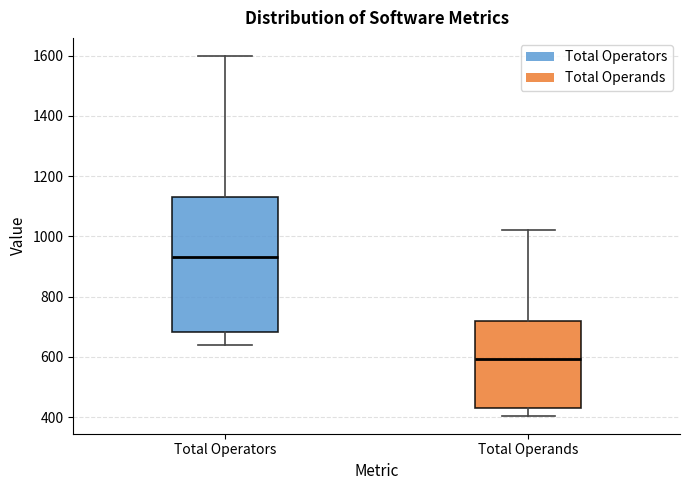

Where is the lower edge of the box for Total Operands on the y-axis? The values are not printed on the chart, so give them approximately, as read against the axis.

420